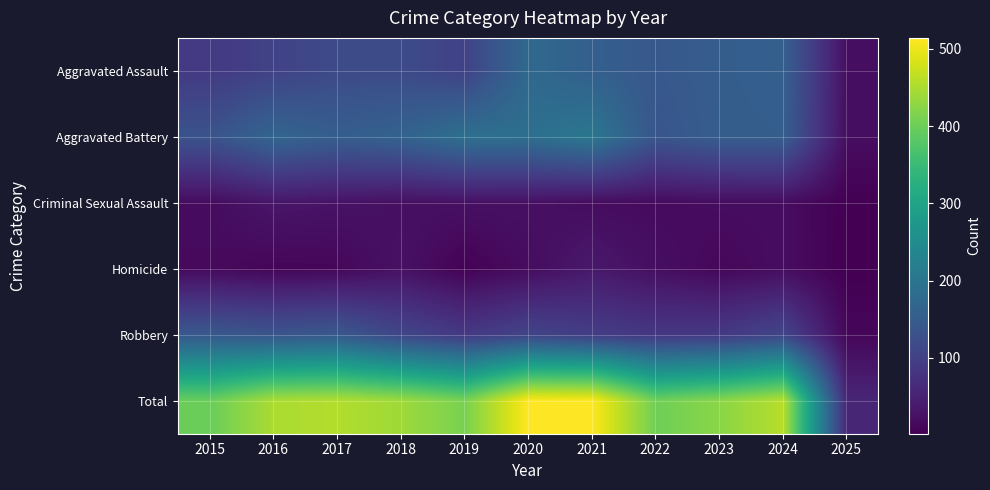

How many series are shown in this chart?

6